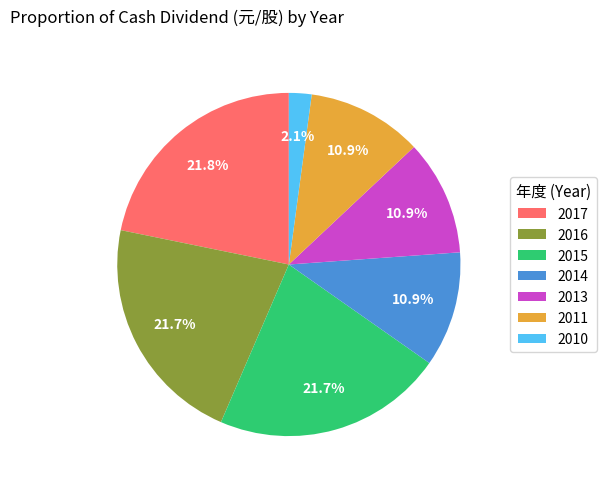

Is there a majority slice in this chart?

No